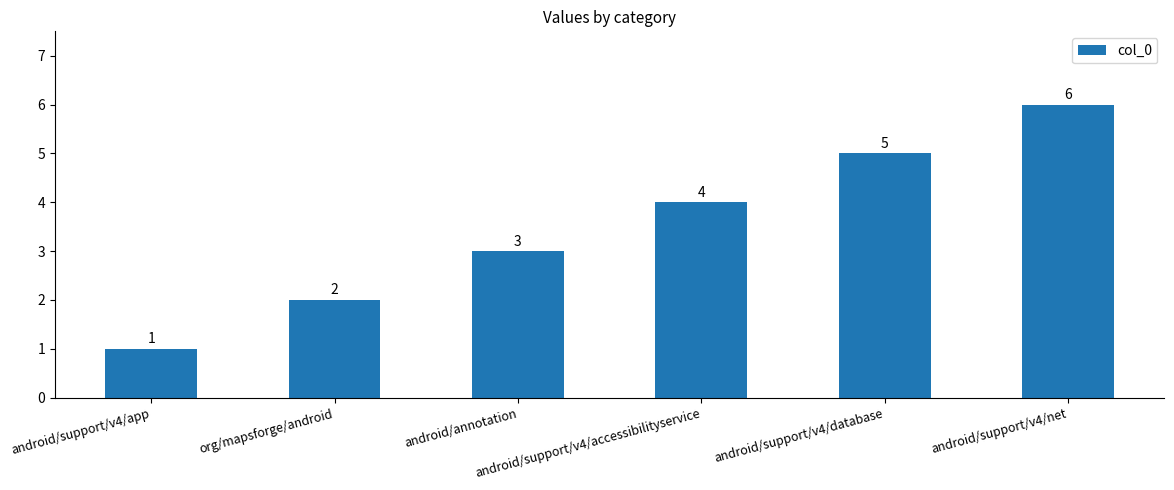

Where is the data nearest to the value 3?

android/annotation